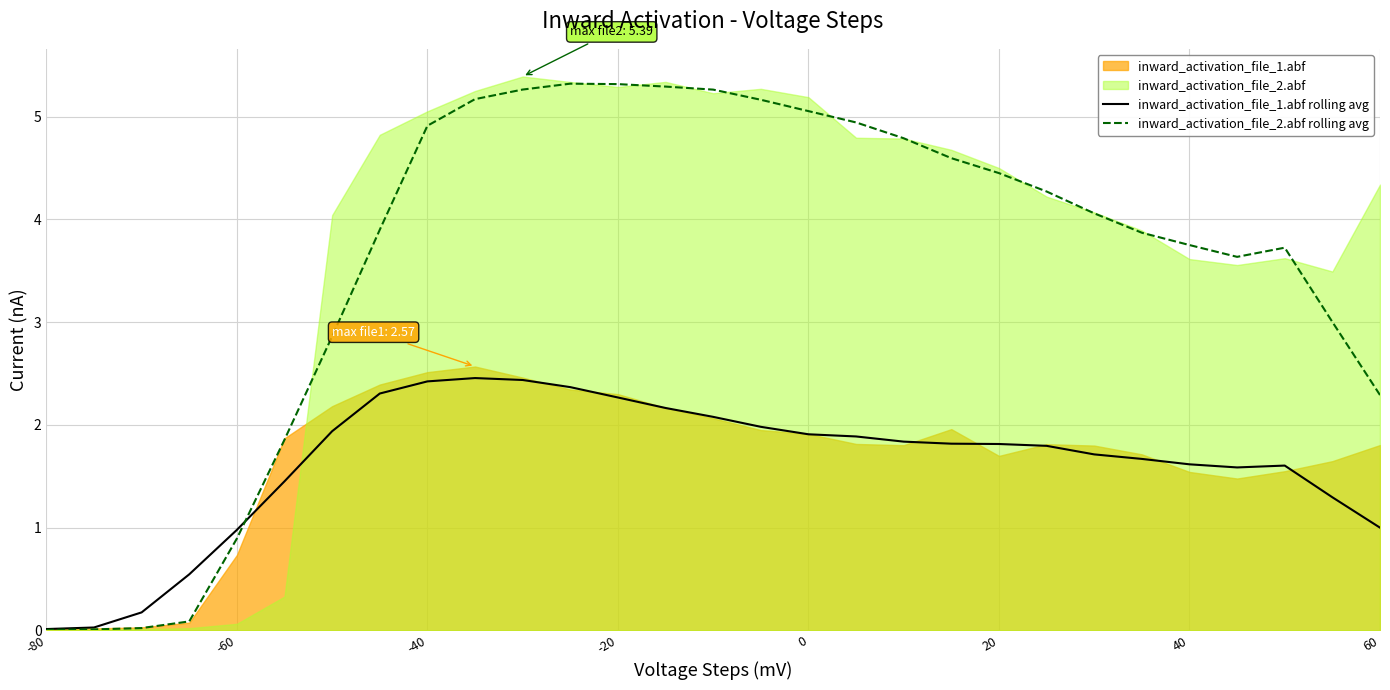

How many values in the inward_activation_file_2.abf rolling avg series exceed 4?

15